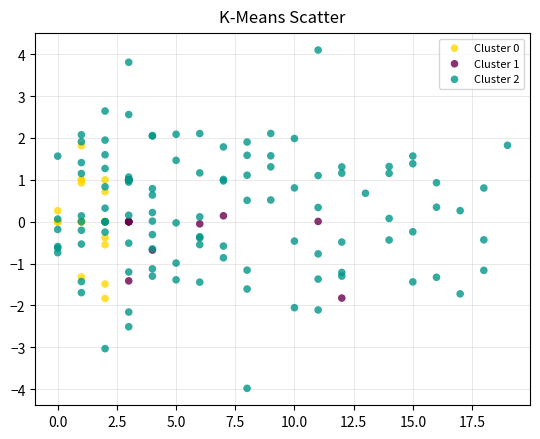

Which series has the widest spread of Y values?

Cluster 2